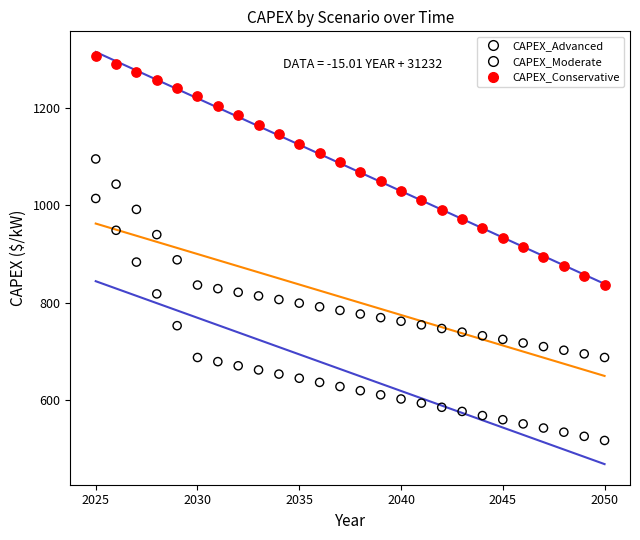

Which series has the widest spread of Y values?

CAPEX_Advanced